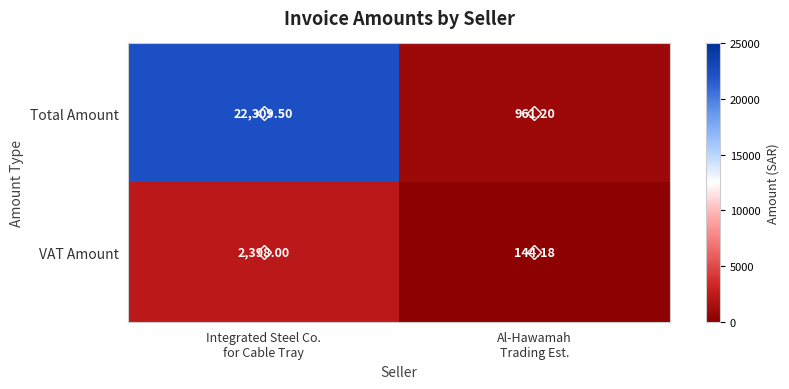

What is the spread (max minus min) of values at Integrated Steel Co.
for Cable Tray?

19911.5